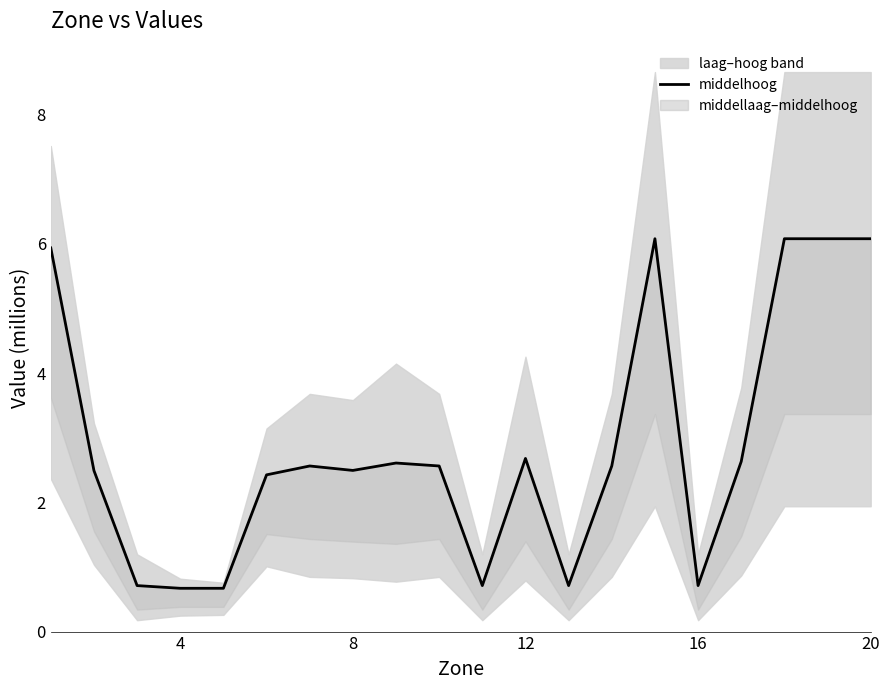

The chart shows a value of 4.2 at 9. True or false?

False